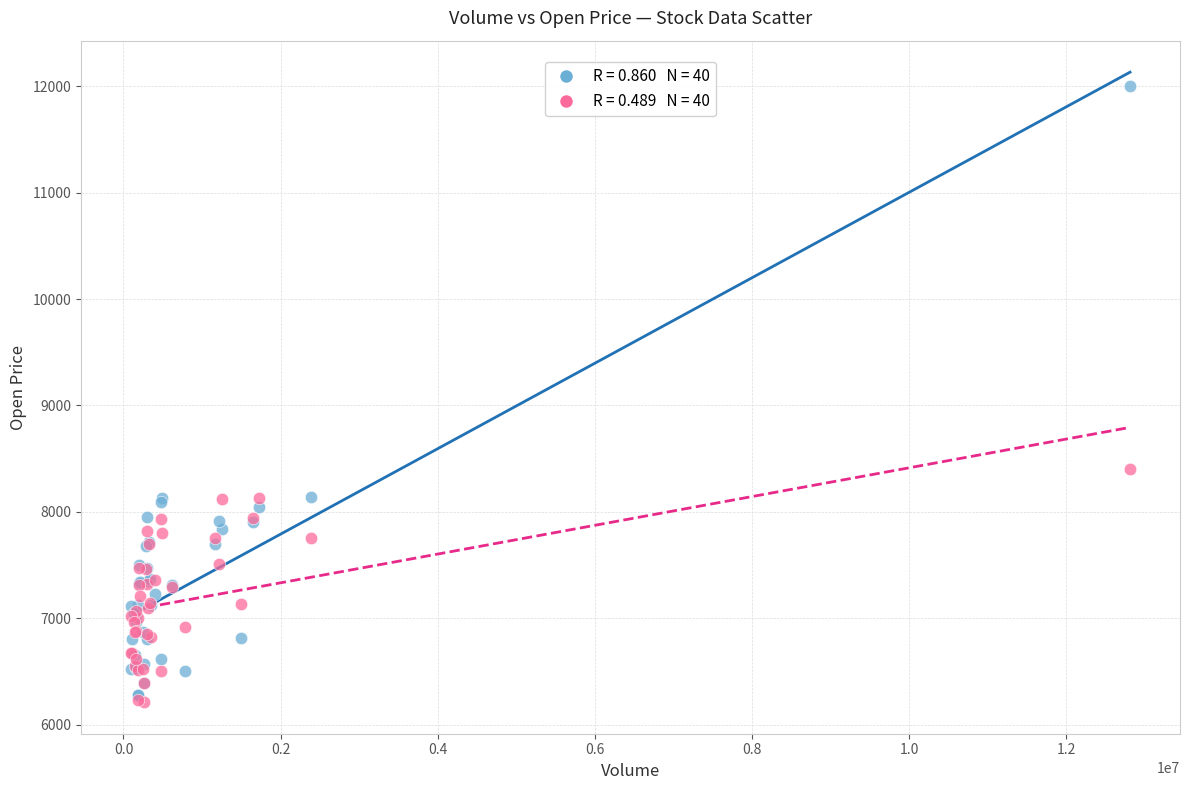

Across all series, what Y value is closest to 9105?

8400